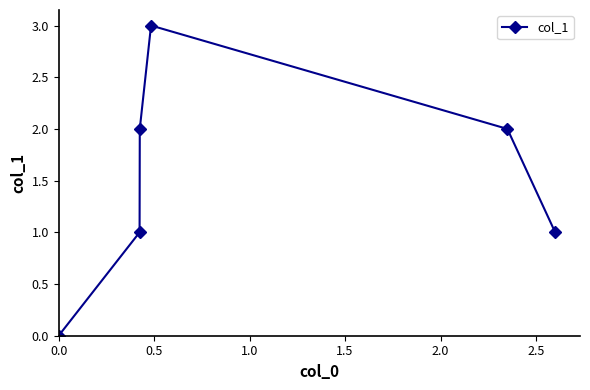

Reading left to right, transcribe all the data shown in this chart.

0	1	2	3	2	1